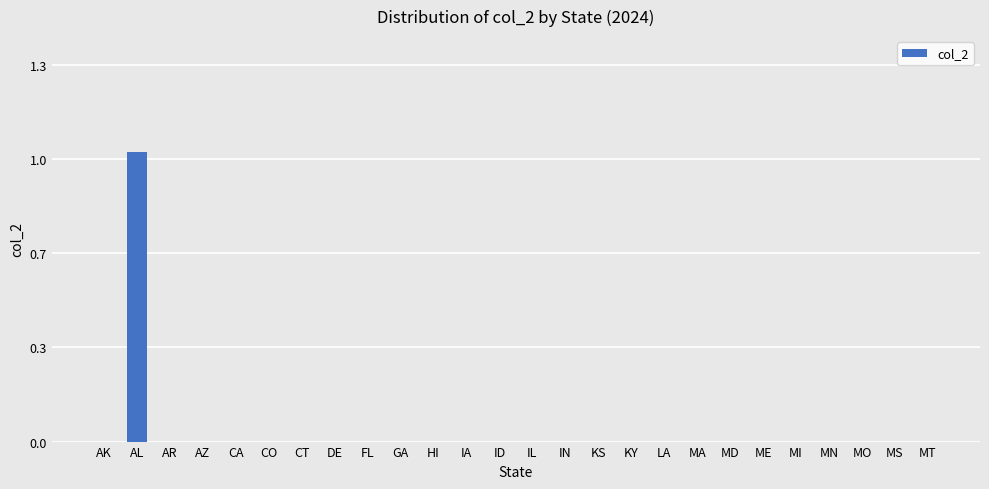

Which label corresponds to the smallest value in the chart?

AK